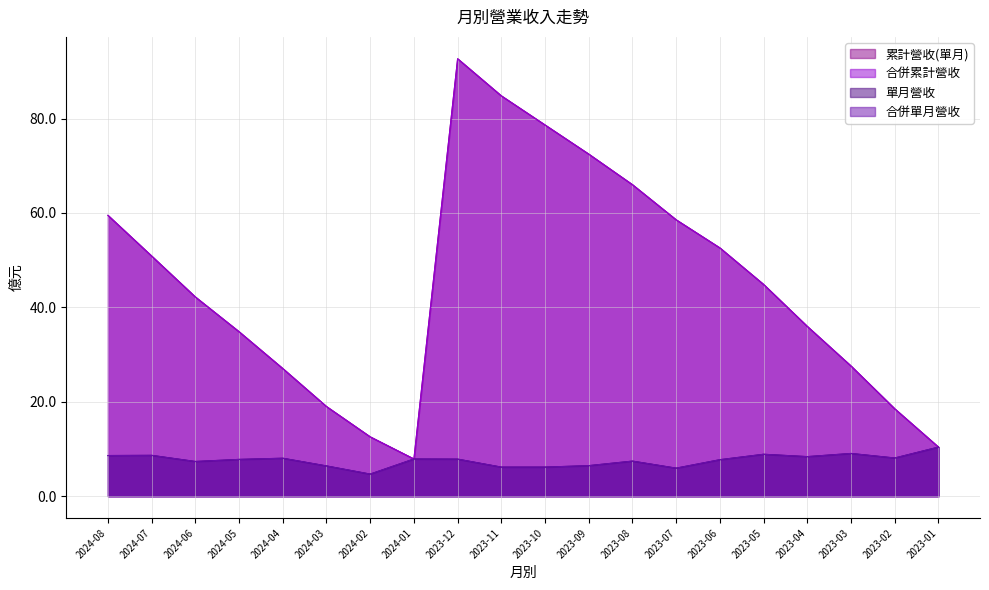

True or false: 合併累計營收 and 合併單月營收 cross at least once.

False